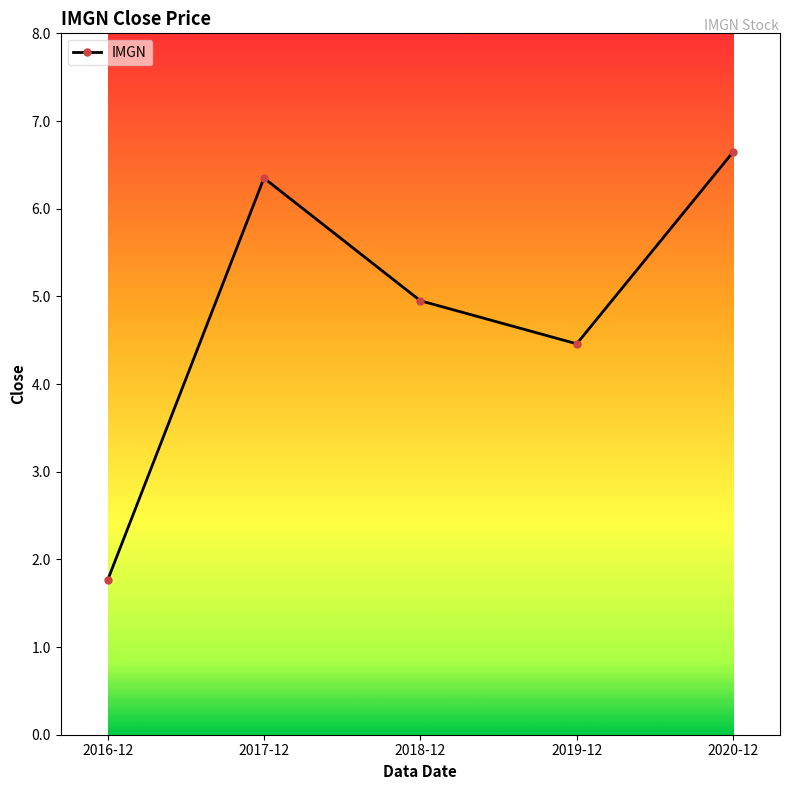

What value does the data have at 2016-12?

1.8